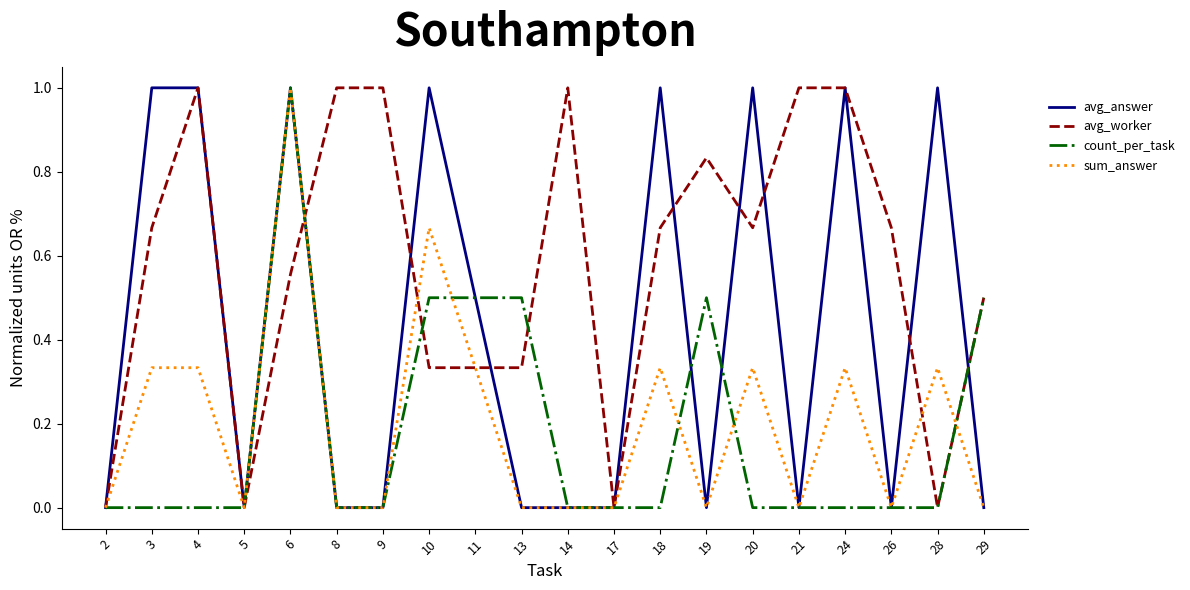

What is the spread (max minus min) of values at 28?

1.0